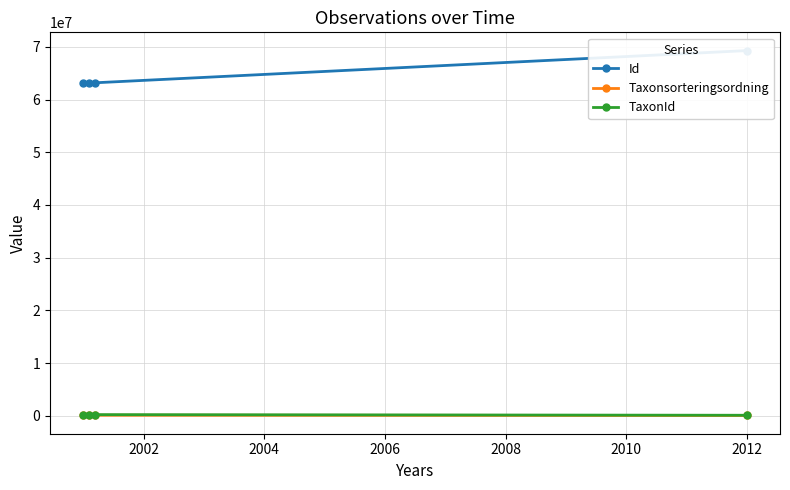

Reading left to right, list all the values displayed in this chart.

Id: 63186834	63186818	63186826	69296134
Taxonsorteringsordning: 108194	96660	108203	57482
TaxonId: 219711	219880	219716	100015